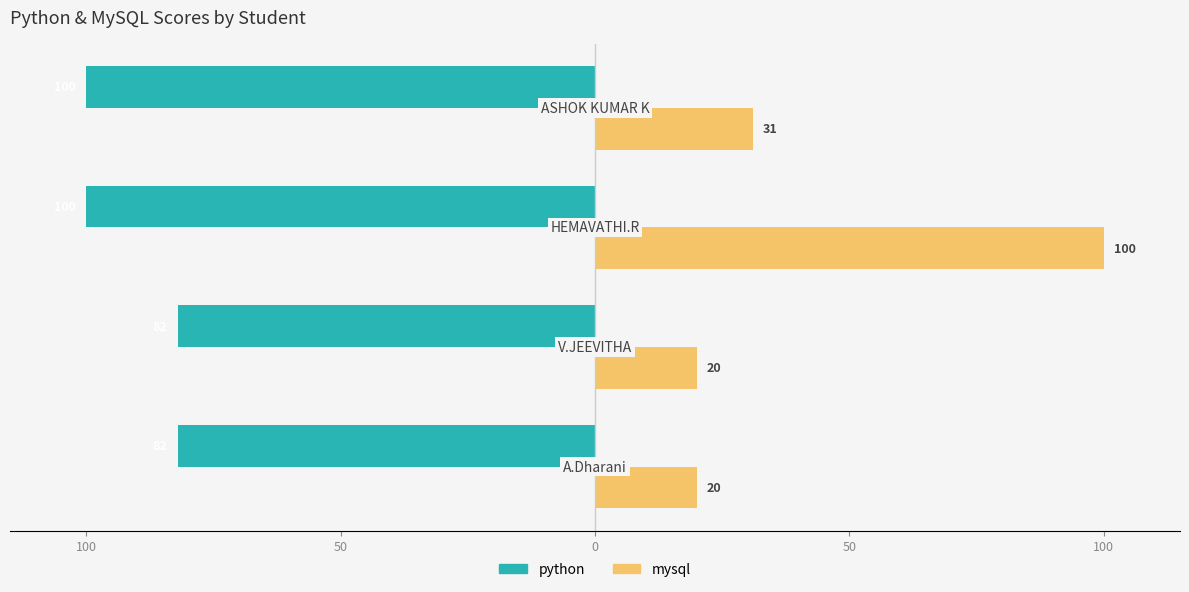

What are all the series names shown in the legend?

python, mysql